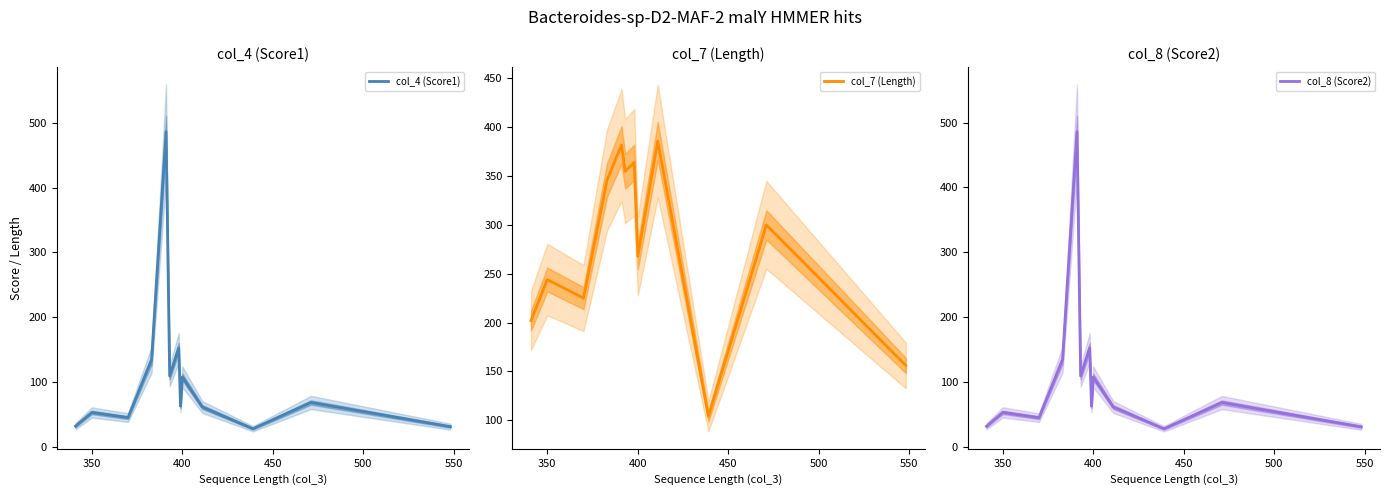

What is the maximum value for col_4 (Score1)?

486.1